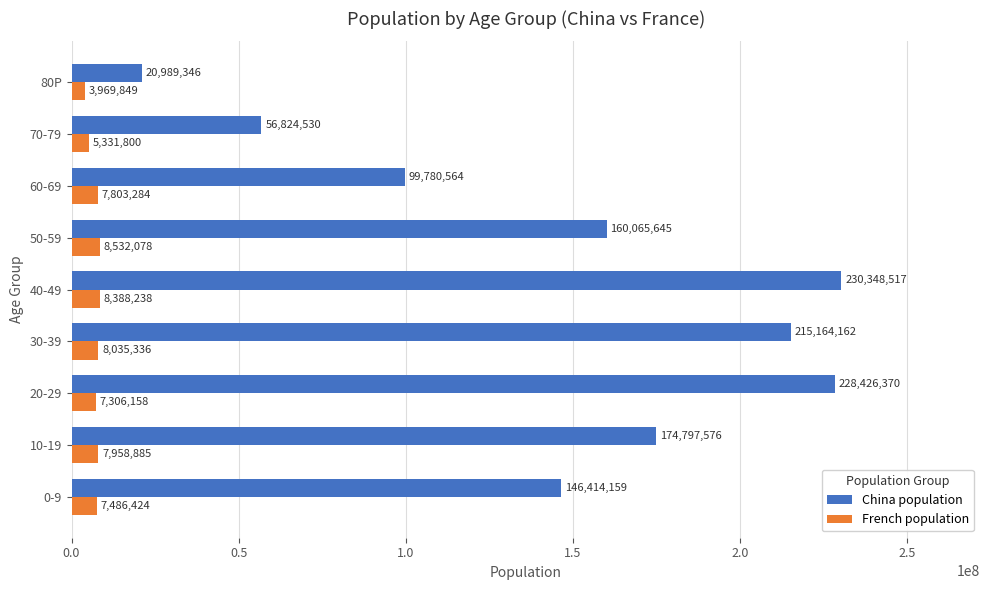

Which series has the largest range (max minus min)?

China population